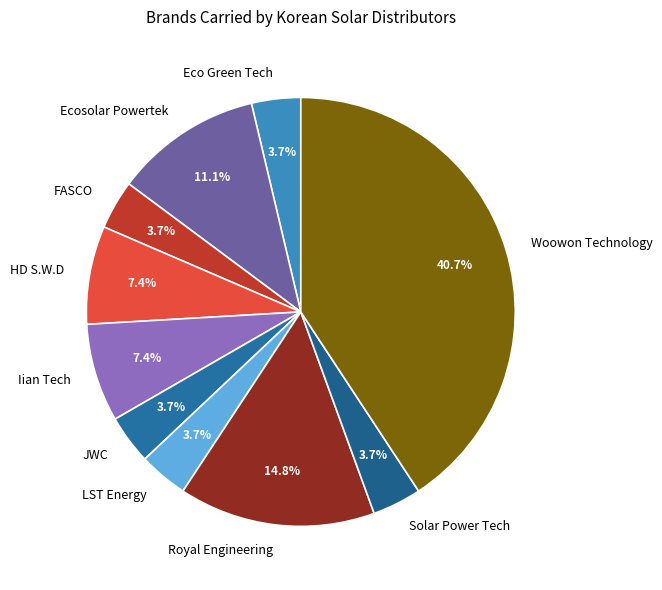

To the nearest percent, what is the difference between the JWC and Royal Engineering slice percentages?

11%